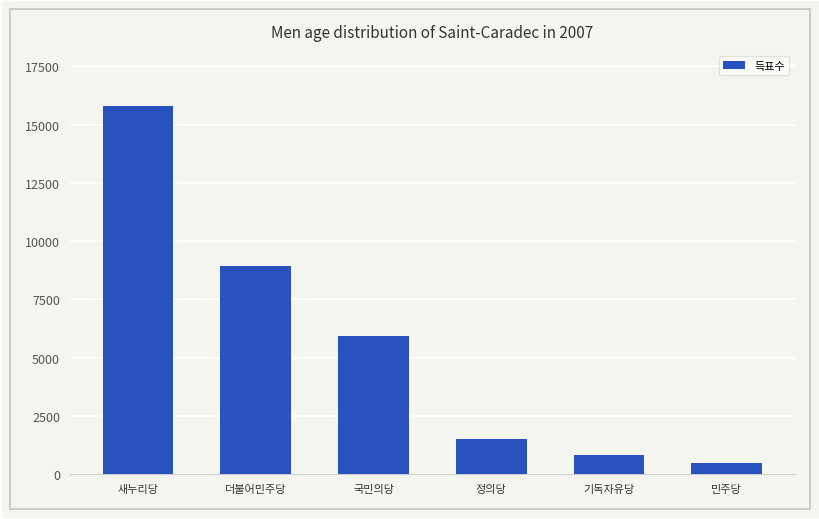

How many series are shown in this chart?

1